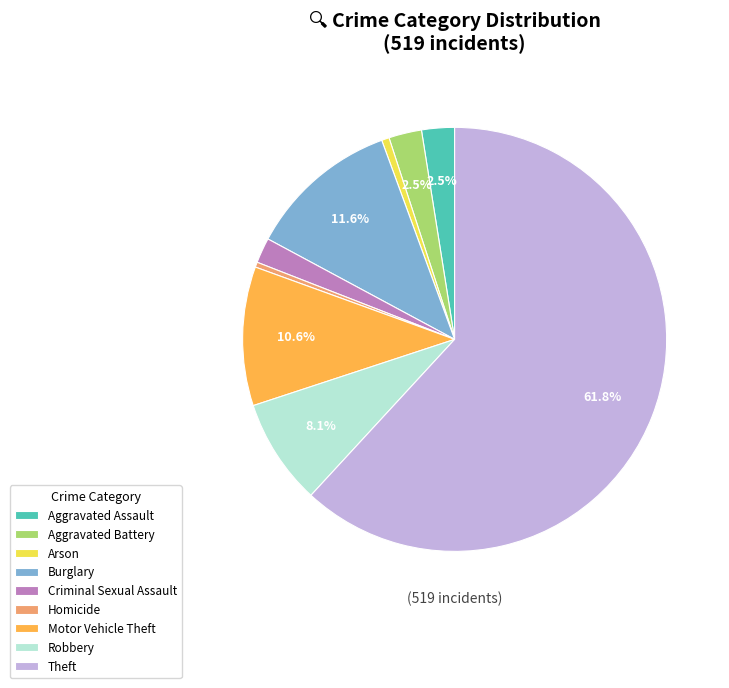

Between Motor Vehicle Theft and Theft, which is larger?

Theft